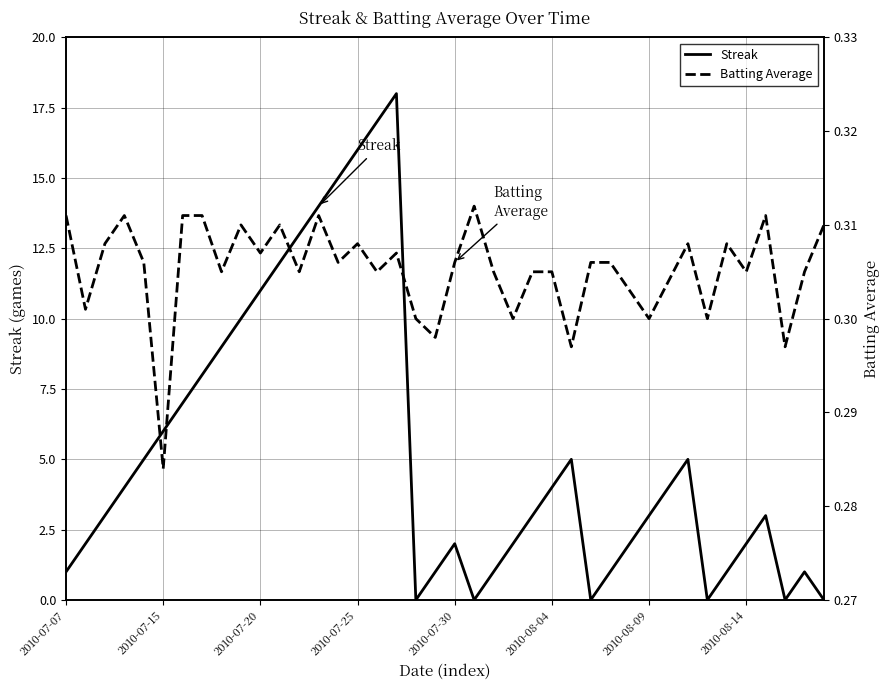

What is the average value of the Batting Average series?

0.3